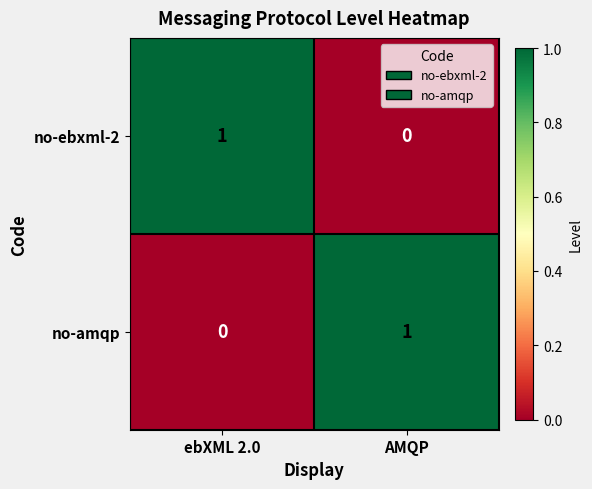

Is the value of no-ebxml-2 at ebXML 2.0 greater than the value of no-amqp at ebXML 2.0?

Yes